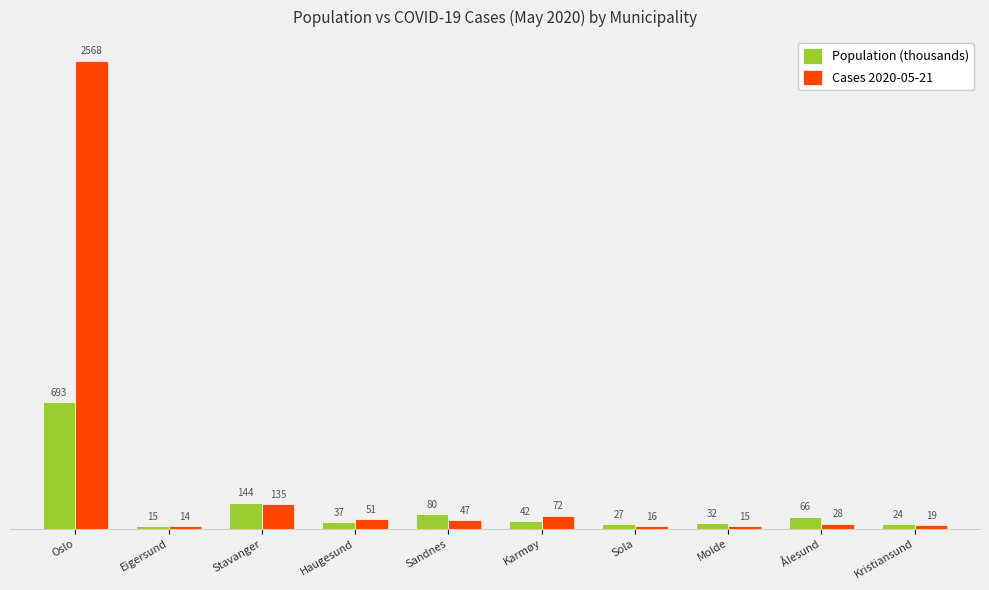

What is the difference between the maximum and minimum values in the Population (thousands) series?

678.7